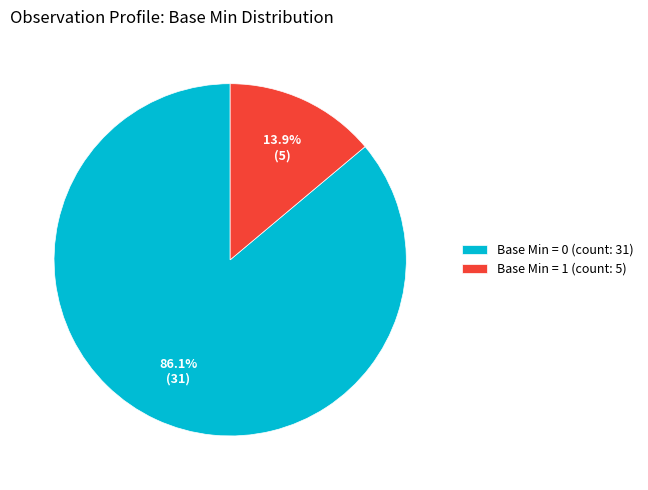

Which category has the biggest portion of the pie?

Base Min = 0 (count: 31)